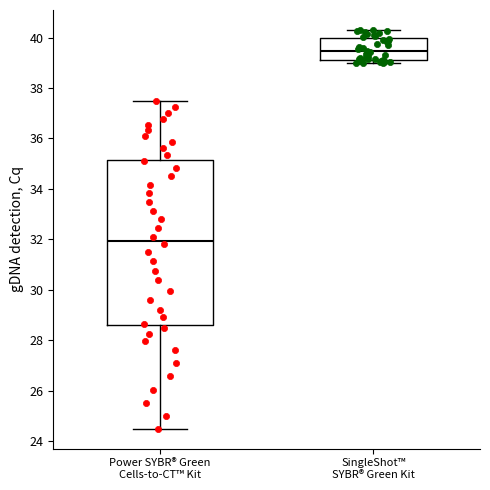

Reading left to right, read every box against the y-axis: the position of its median line, the range the box covers, and the ends of its whiskers. The values are not printed on the chart, so give them approximately, as read against the axis.

Power SYBR® Green Cells-to-CT™ Kit: median 32.0, box 28.6 to 35.2, whiskers 24.6 to 37.6
SingleShot™ SYBR® Green Kit: median 39.4, box 39.2 to 40.0, whiskers 39.0 to 40.4